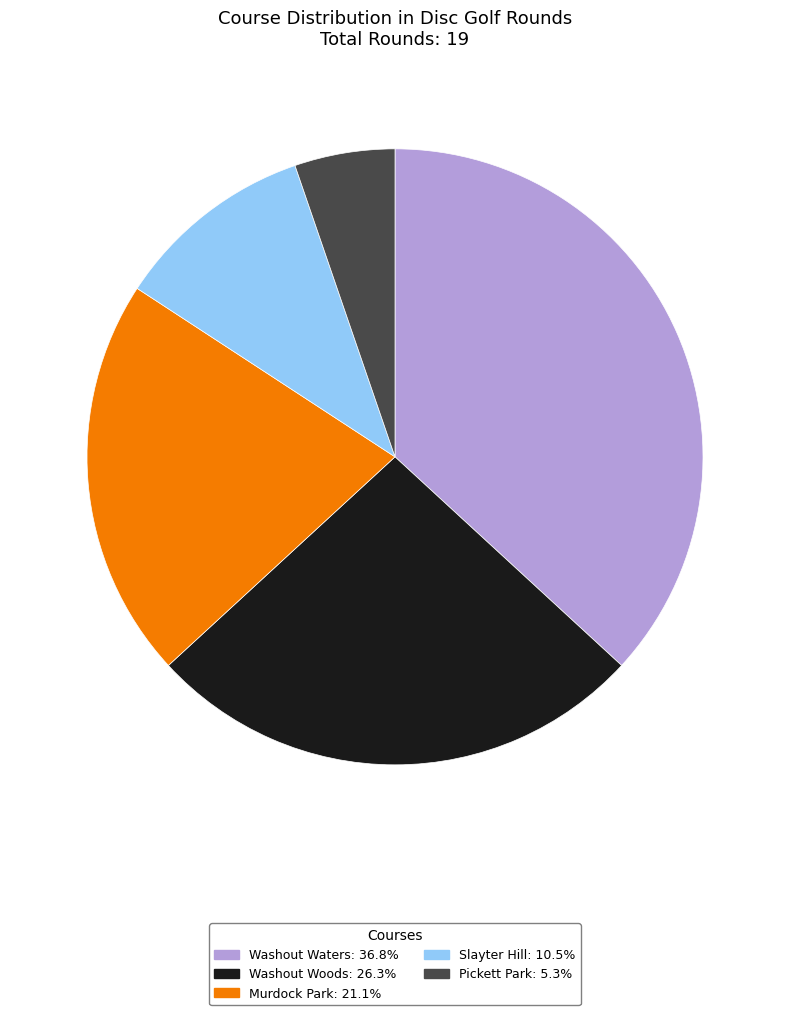

Is there a majority slice in this chart?

No